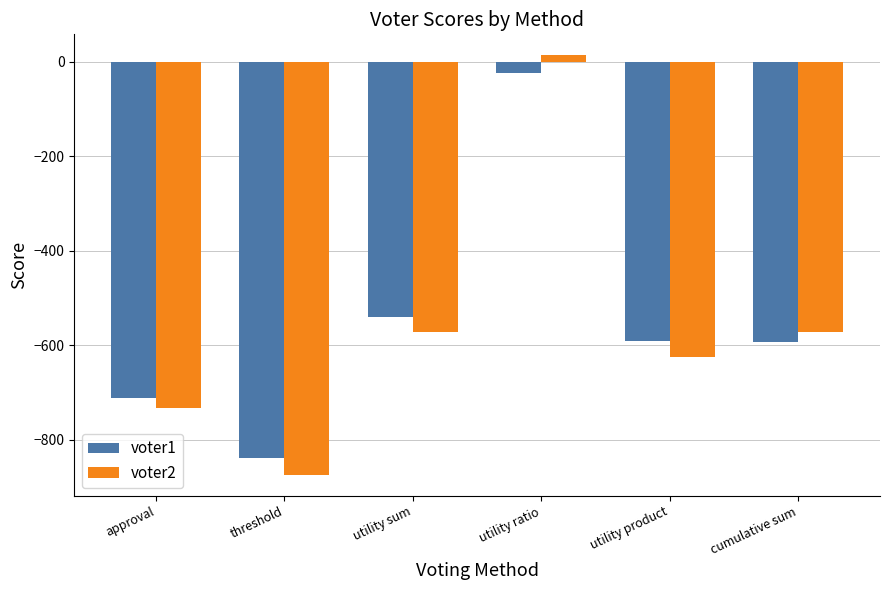

Is the value of voter1 at utility product greater than the value of voter2 at threshold?

Yes